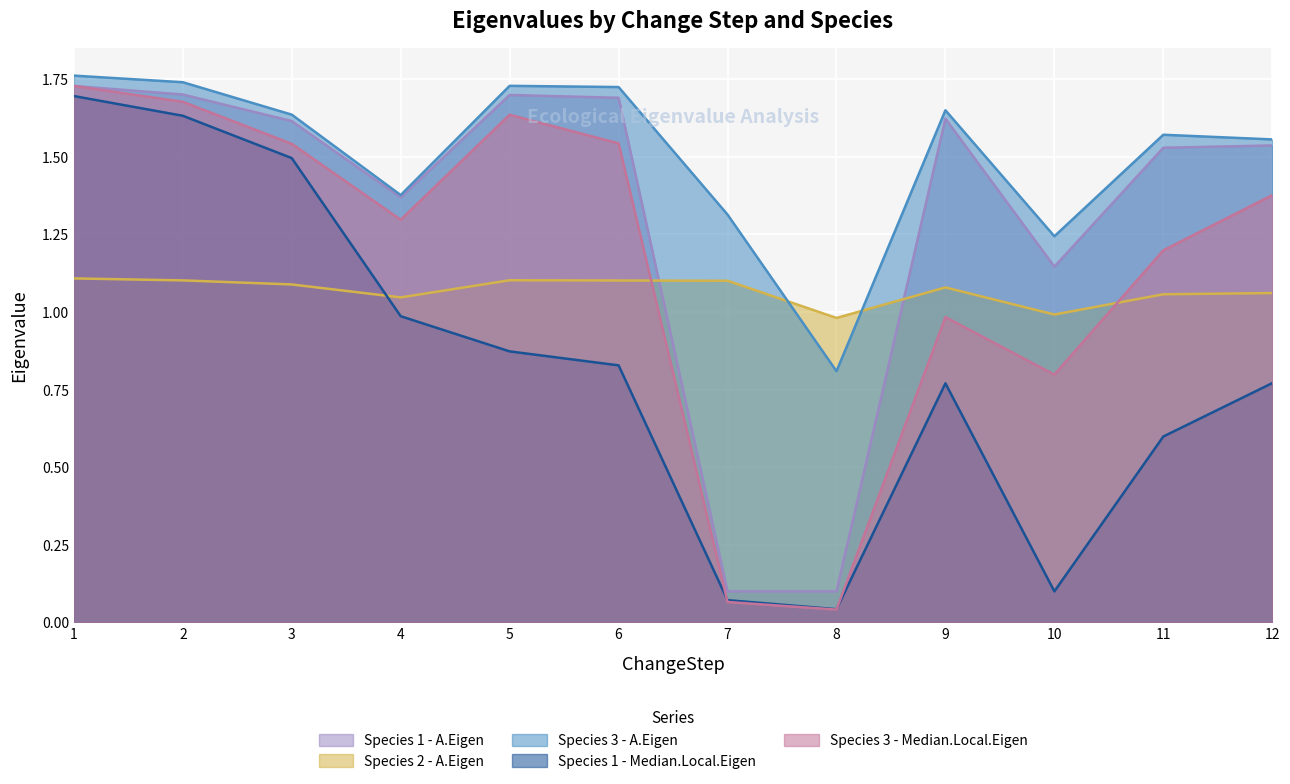

At which label does Species 2 - A.Eigen first exceed 1?

1